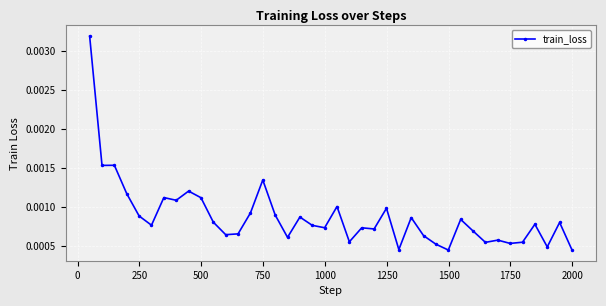

How many values are between 0 and 1?

40